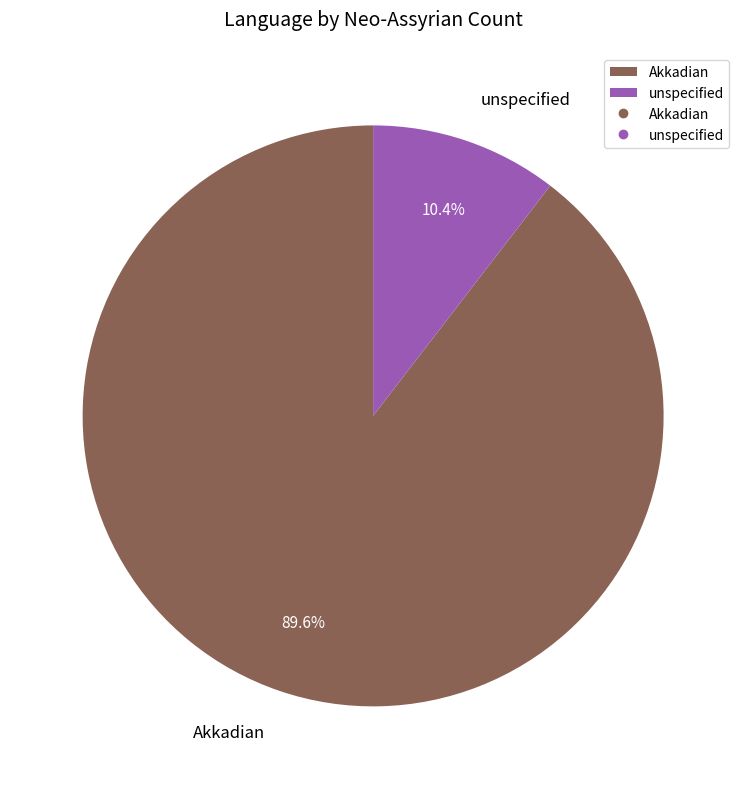

Is it true that unspecified is 4% of the pie?

False